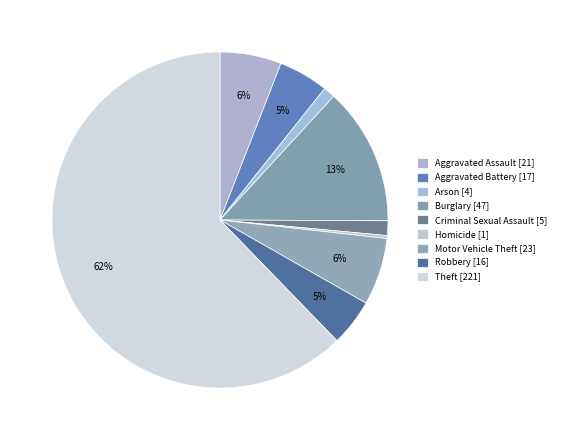

How many slices are in this pie chart?

9